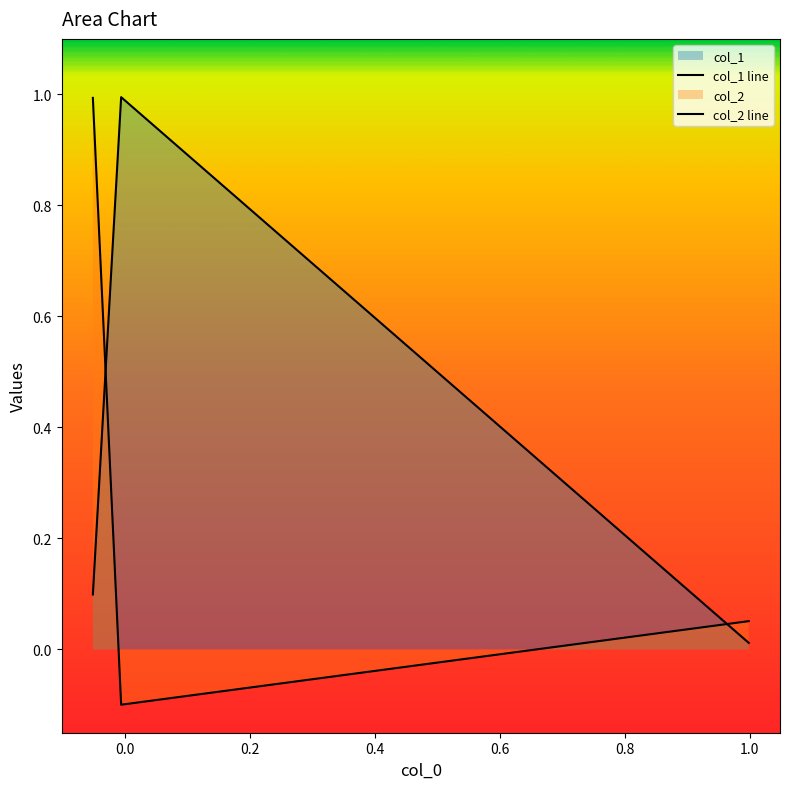

Which series has the widest spread of values?

col_2 line